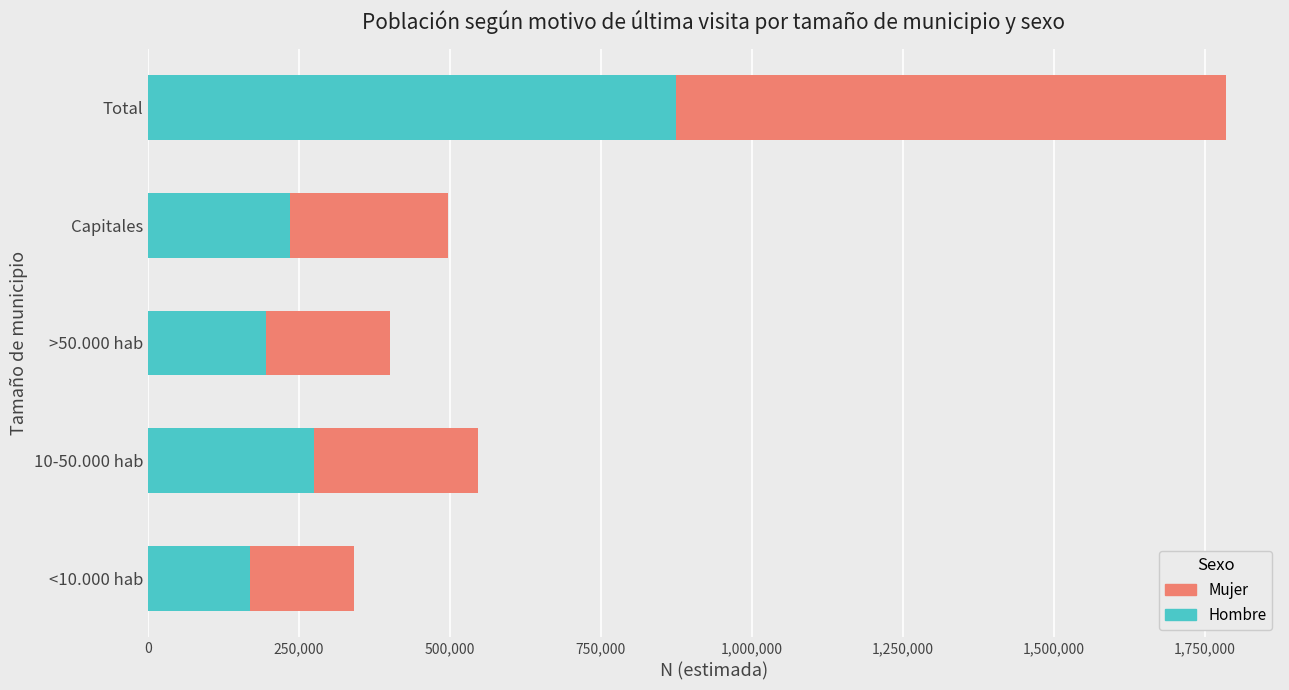

At which category is the sum across all series the highest?

Total